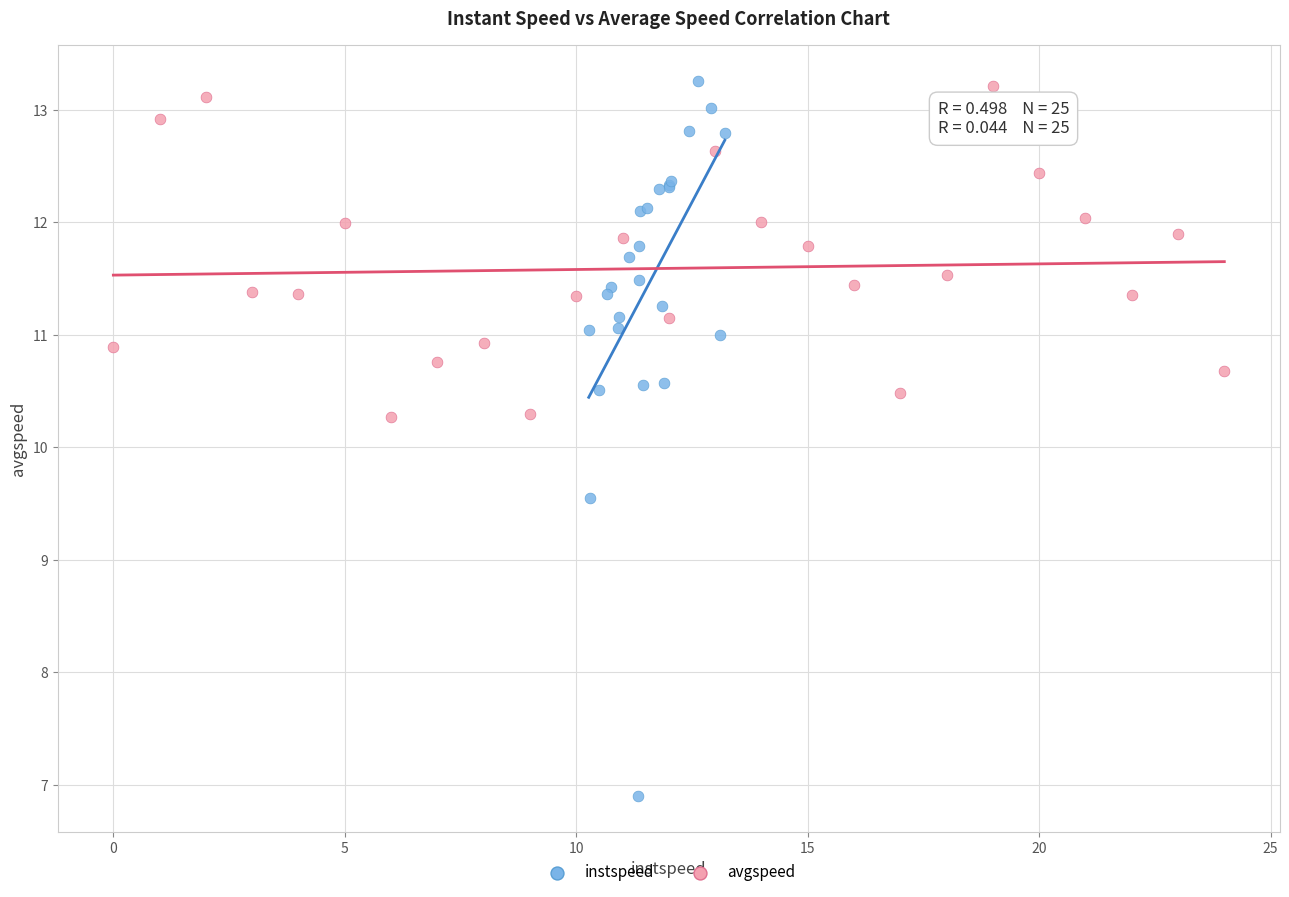

Which series contains the lowest Y value?

instspeed